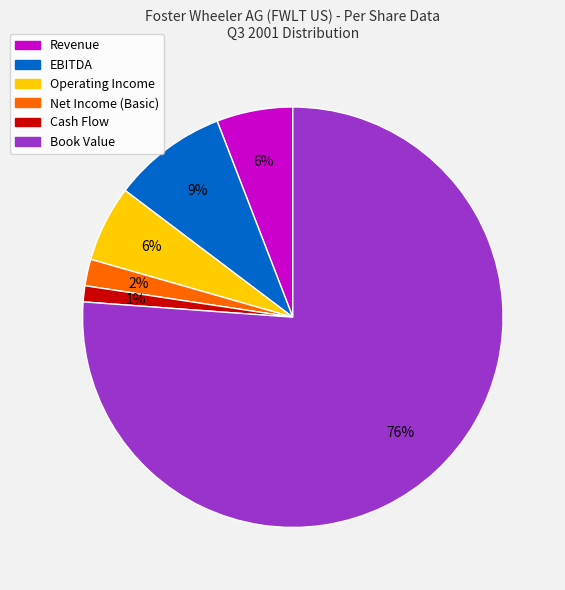

To the nearest percent, what portion does Revenue represent?

6%